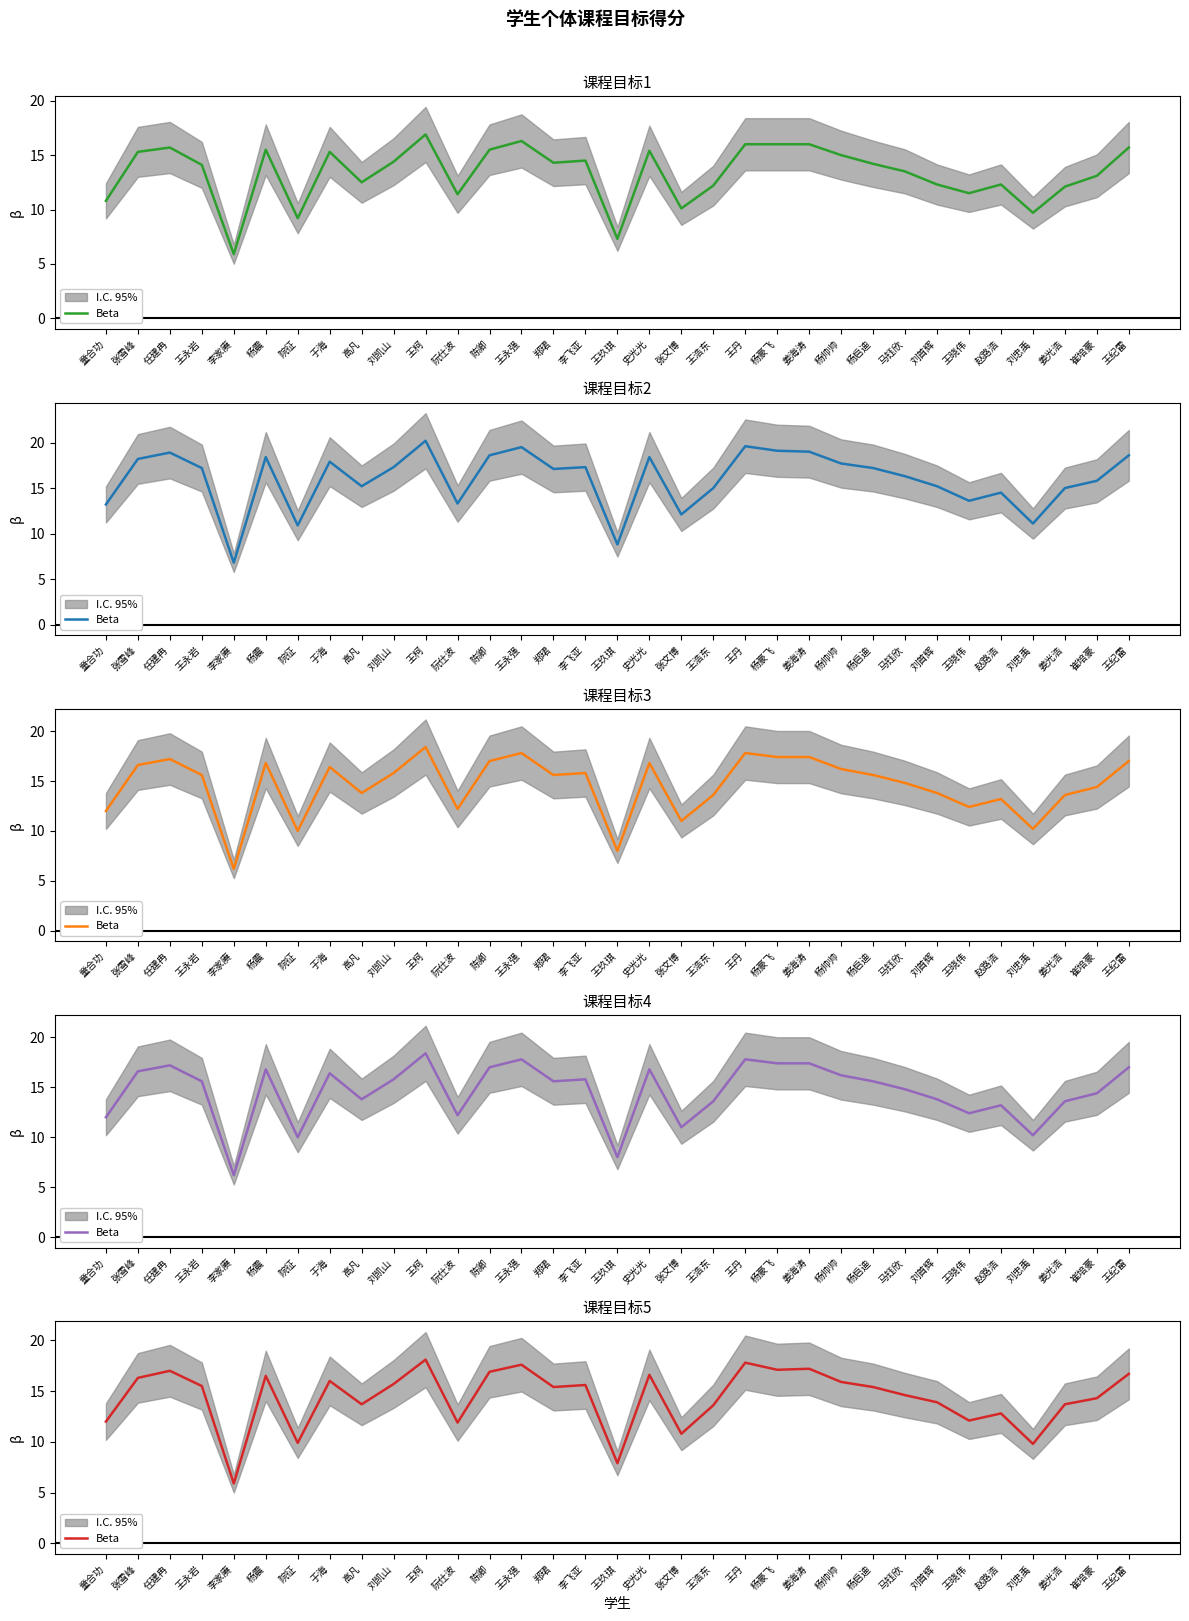

How many data points does each series have?

33